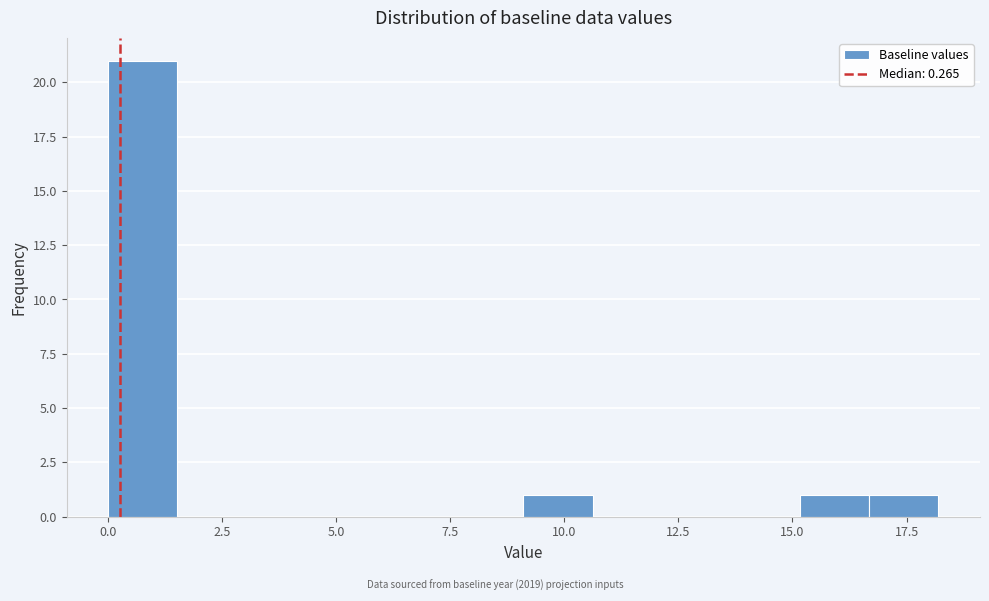

Around what value on the x-axis is the tallest bar? Give the approximate position of its centre, as read against the axis.

1.0